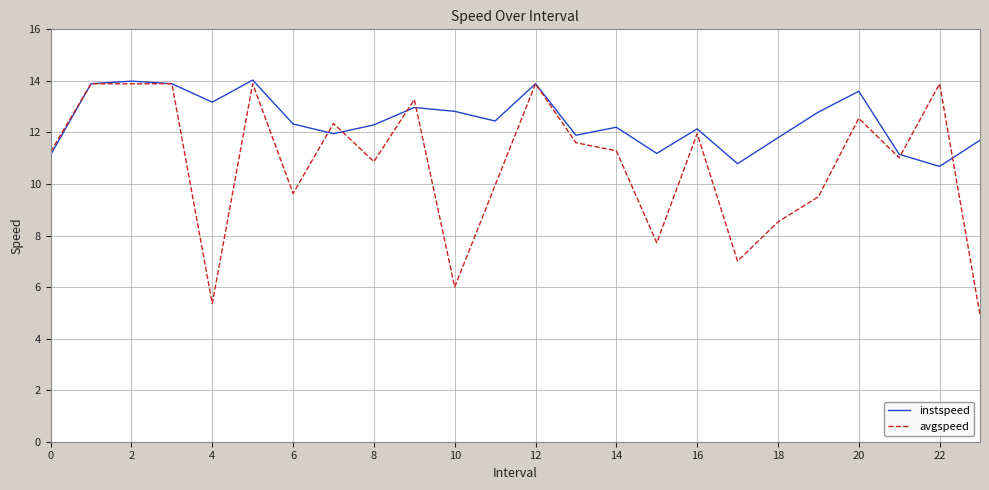

What are all the series names shown in the legend?

instspeed, avgspeed